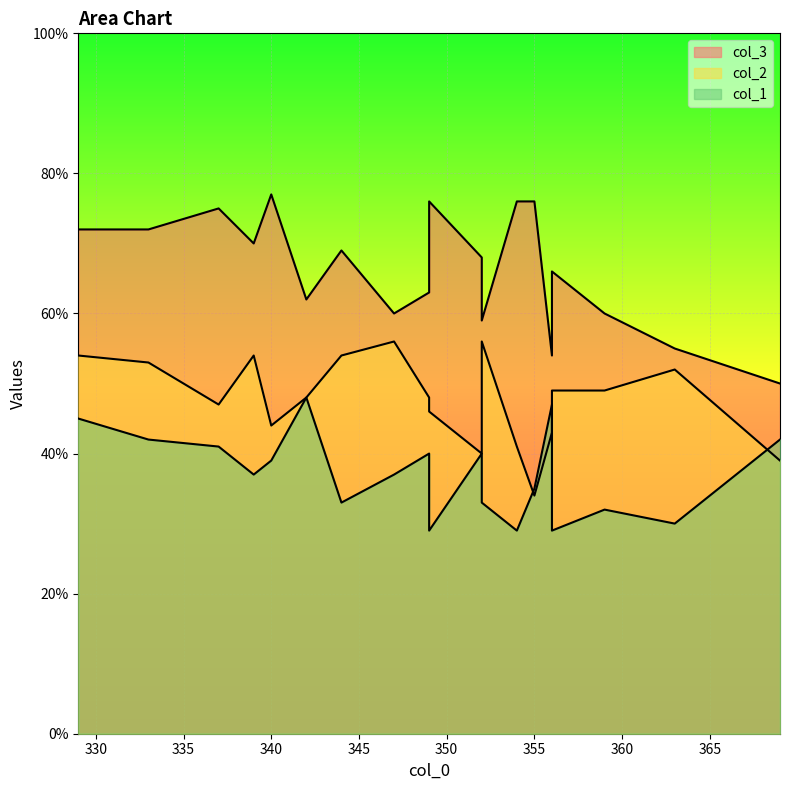

List the series in order of their peak value, lowest first.

col_1, col_2, col_3